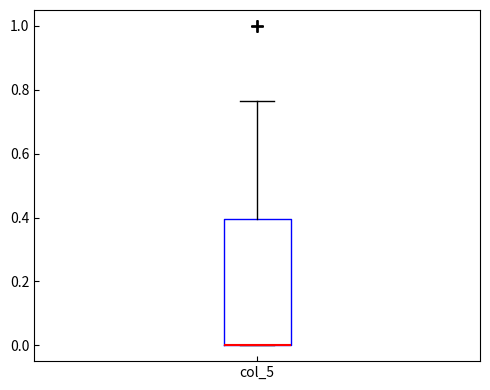

Transcribe this box plot: give where the median line is, the range the box spans, and where the two whiskers end, as read against the y-axis. The values are not printed on the chart, so give them approximately, as read against the axis.

median 0.00 (drawn on the box's lower edge), box 0.00 to 0.40, whiskers 0.00 to 0.76